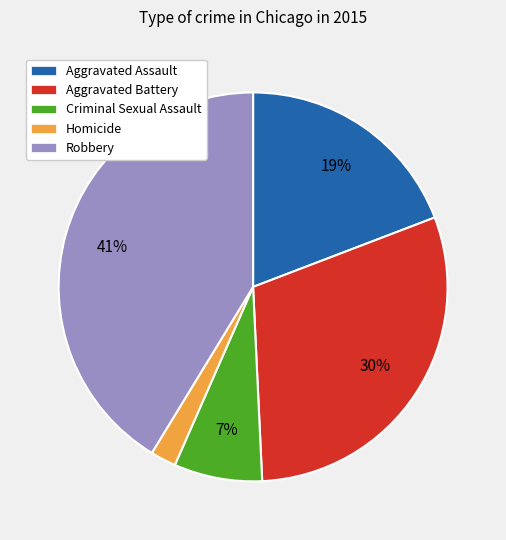

Approximately how many times larger is the value at Aggravated Assault compared to Aggravated Battery?

0.6